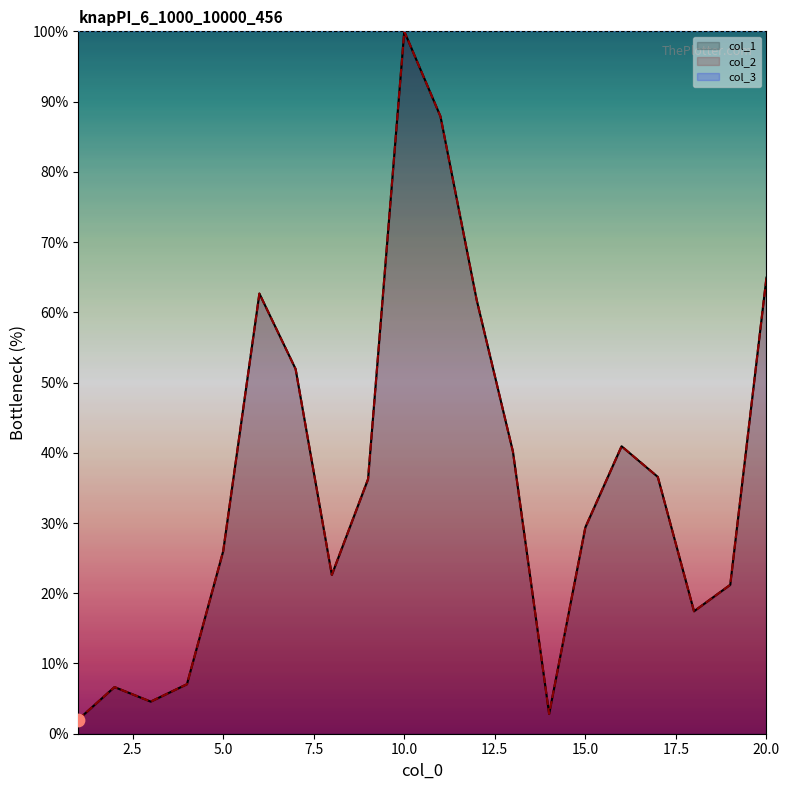

Which series has the largest Y range (max minus min)?

col_1